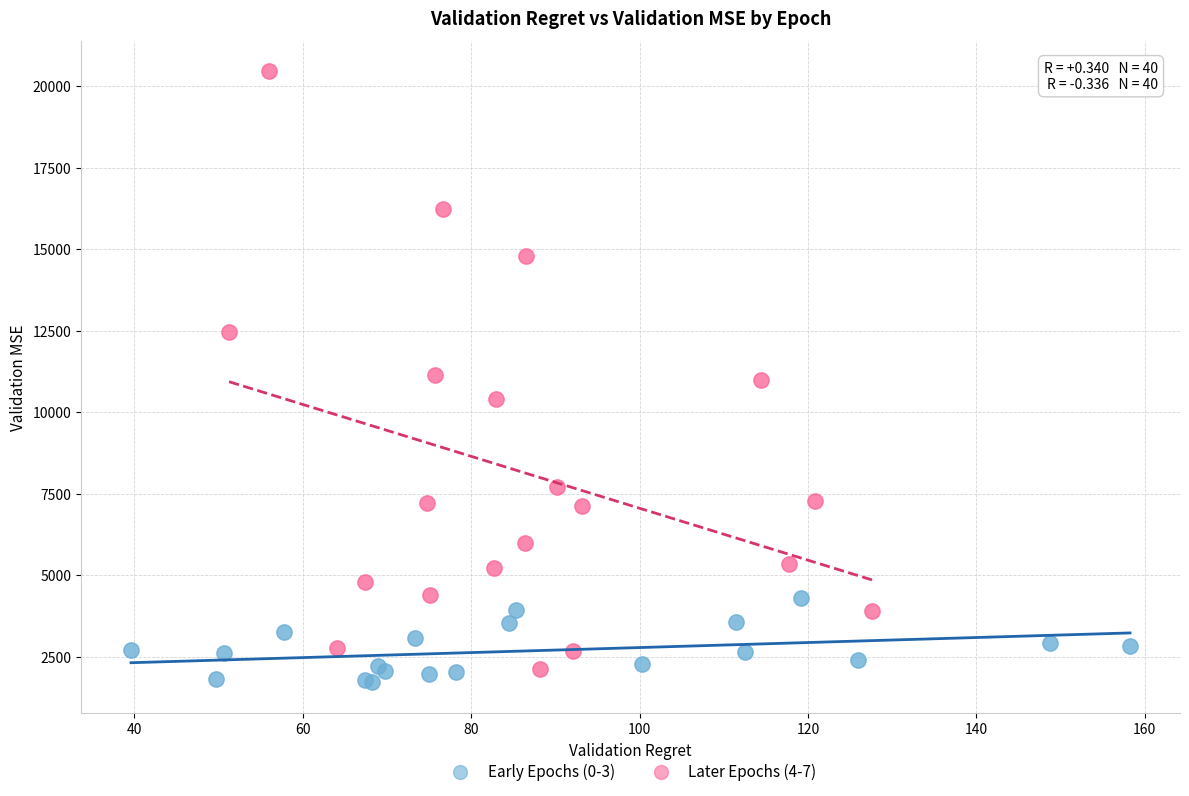

Which series contains the highest Y value?

Later Epochs (4-7)